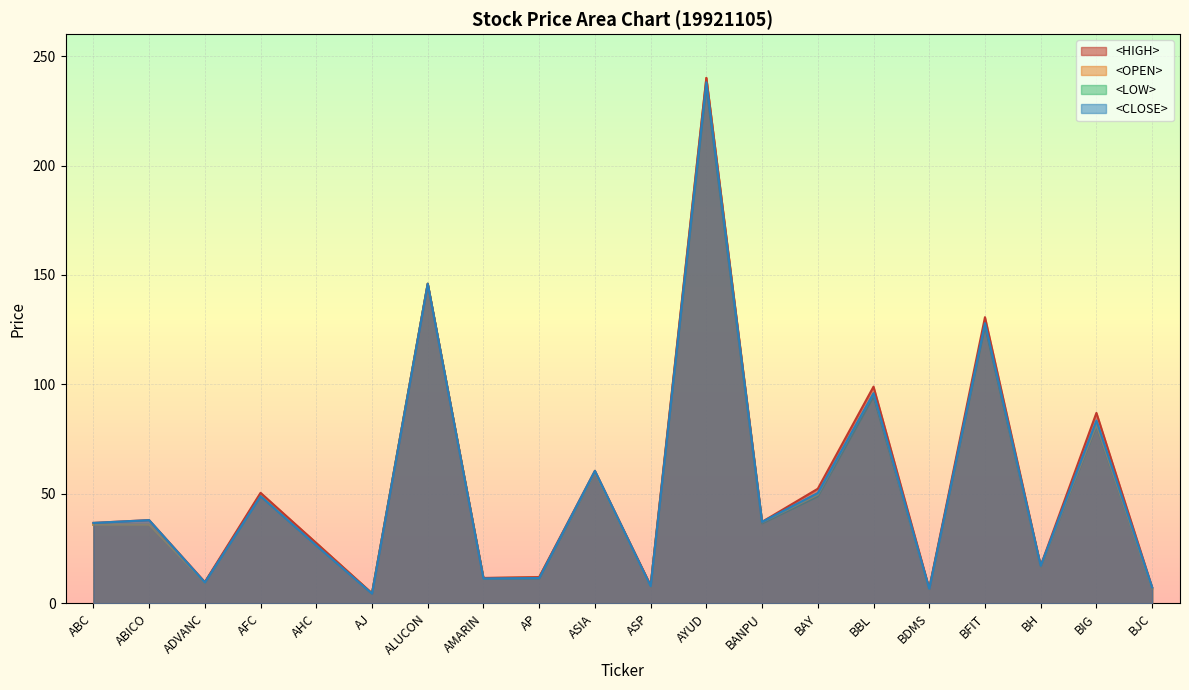

Reading left to right, extract all data points from this chart.

<HIGH>: ABC=36.8	ABICO=38.0	ADVANC=9.8	AFC=50.5	AHC=27.6	AJ=4.6	ALUCON=146.0	AMARIN=11.6	AP=12.0	ASIA=60.5	ASP=8.2	AYUD=240.0	BANPU=37.2	BAY=52.4	BBL=99.0	BDMS=6.8	BFIT=130.7	BH=17.2	BIG=87.0	BJC=7.3
<OPEN>: ABC=35.9	ABICO=35.9	ADVANC=9.5	AFC=50.0	AHC=27.6	AJ=4.5	ALUCON=146.0	AMARIN=11.5	AP=12.0	ASIA=59.8	ASP=7.8	AYUD=240.0	BANPU=37.0	BAY=49.6	BBL=96.0	BDMS=6.5	BFIT=128.7	BH=16.9	BIG=81.5	BJC=6.8
<LOW>: ABC=35.9	ABICO=35.9	ADVANC=9.5	AFC=49.0	AHC=26.5	AJ=4.5	ALUCON=146.0	AMARIN=11.3	AP=11.4	ASIA=59.8	ASP=7.8	AYUD=236.0	BANPU=36.5	BAY=48.9	BBL=94.5	BDMS=6.5	BFIT=126.6	BH=16.8	BIG=81.0	BJC=6.8
<CLOSE>: ABC=36.8	ABICO=38.0	ADVANC=9.6	AFC=49.0	AHC=26.5	AJ=4.5	ALUCON=146.0	AMARIN=11.4	AP=11.6	ASIA=60.5	ASP=7.9	AYUD=238.0	BANPU=37.2	BAY=50.4	BBL=96.0	BDMS=6.7	BFIT=128.0	BH=17.2	BIG=83.5	BJC=7.3